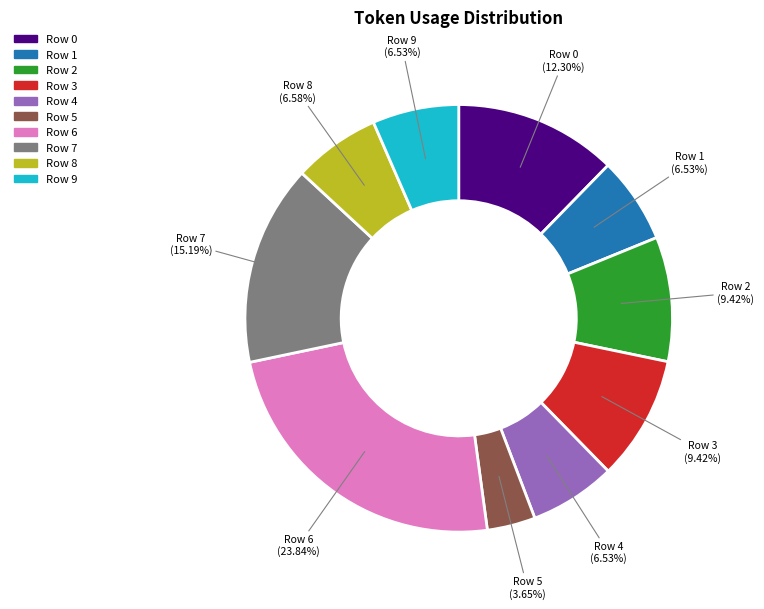

Which category has the biggest portion of the pie?

Row 6